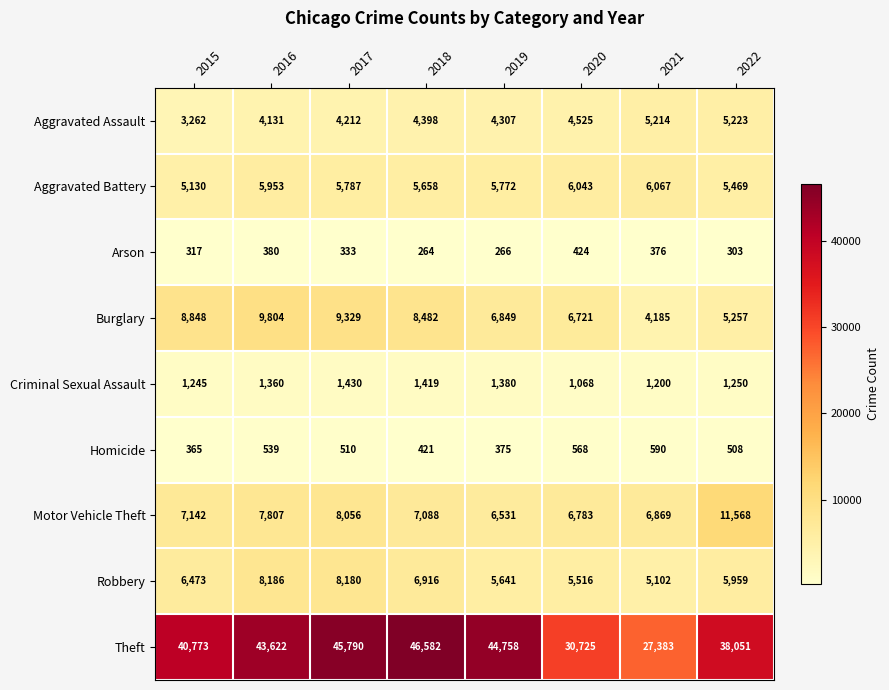

List the series in order of their peak value, lowest first.

Arson, Homicide, Criminal Sexual Assault, Aggravated Assault, Aggravated Battery, Robbery, Burglary, Motor Vehicle Theft, Theft